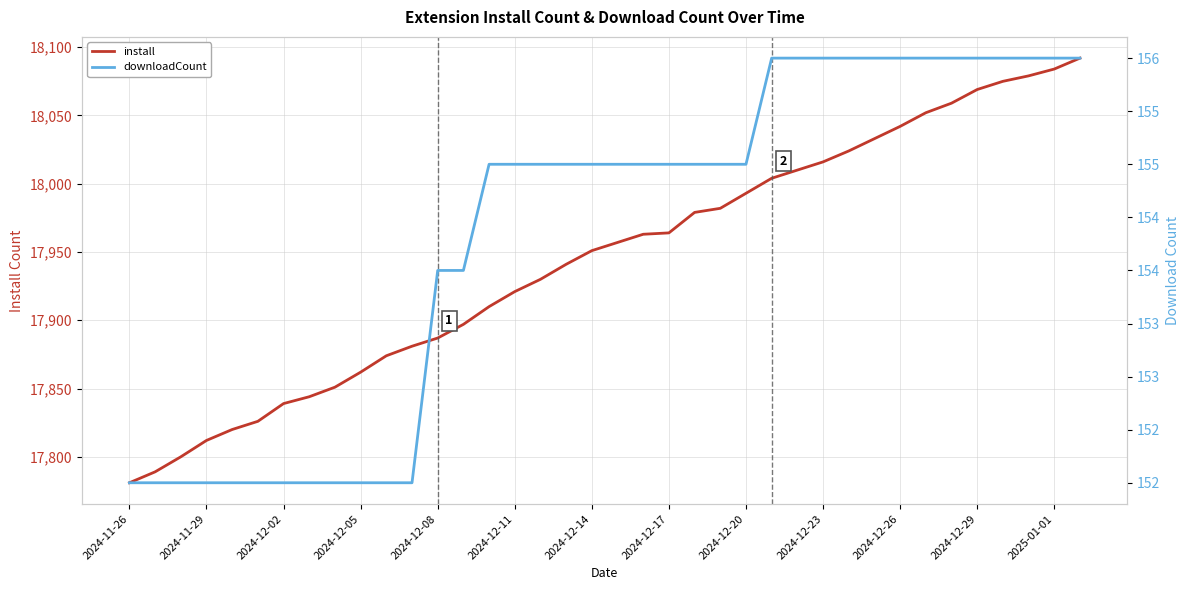

What is the sum of all install values?

681893